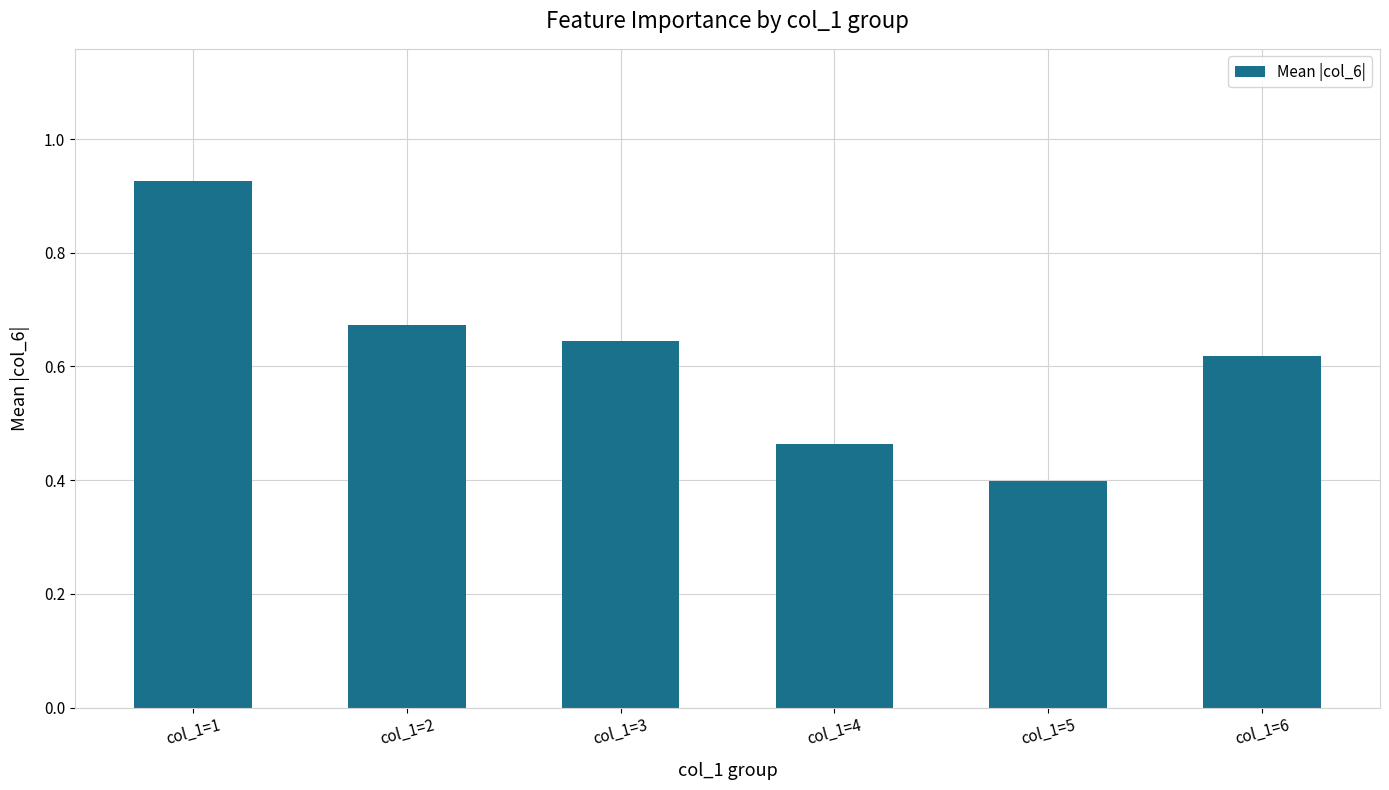

What is the sum of all values?

3.7